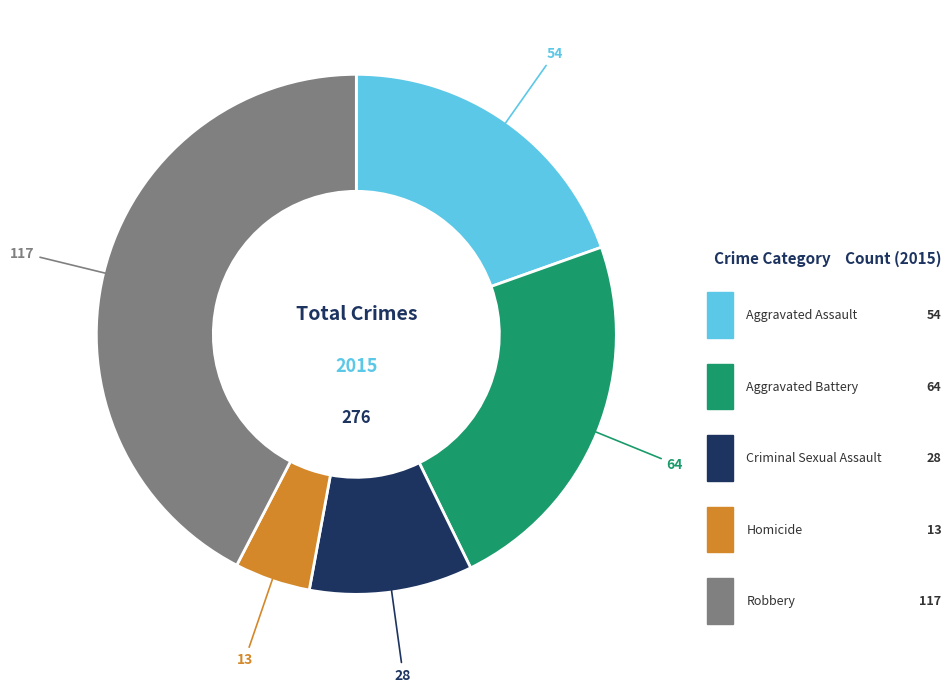

Is there any slice that represents more than half of the pie?

No